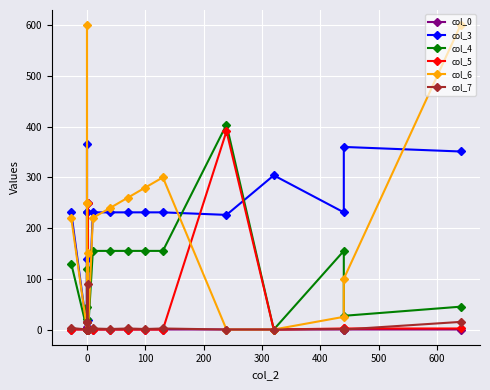

How many values in col_5 are above zero?

7